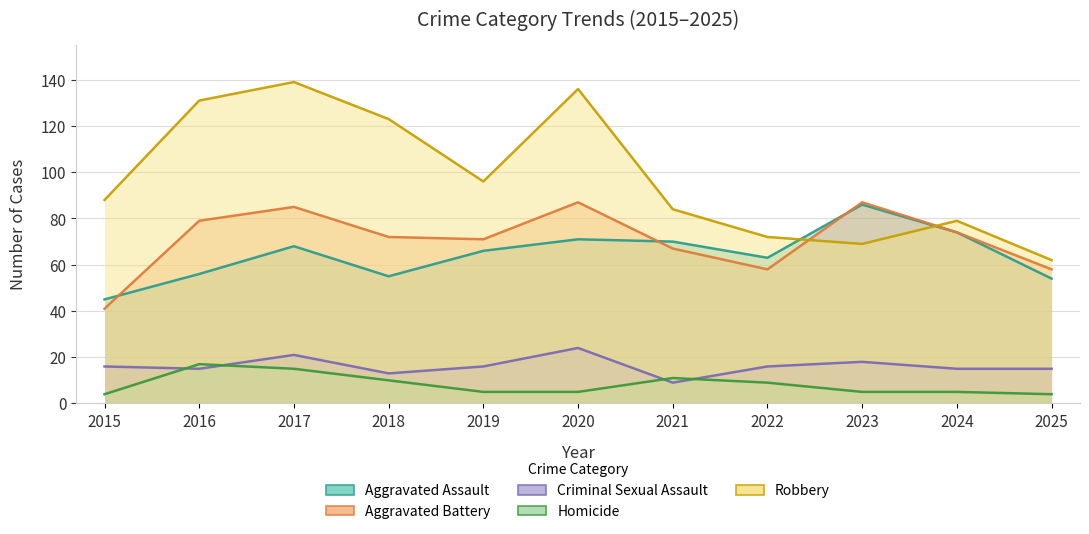

What is the total value across all series at 2020?

323